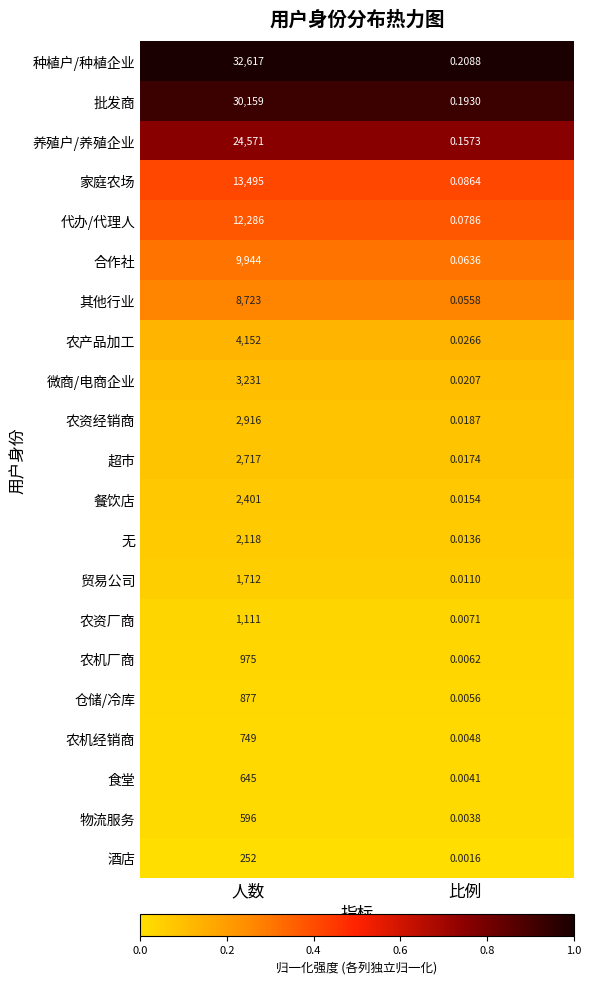

Which series has the largest range (max minus min)?

种植户/种植企业